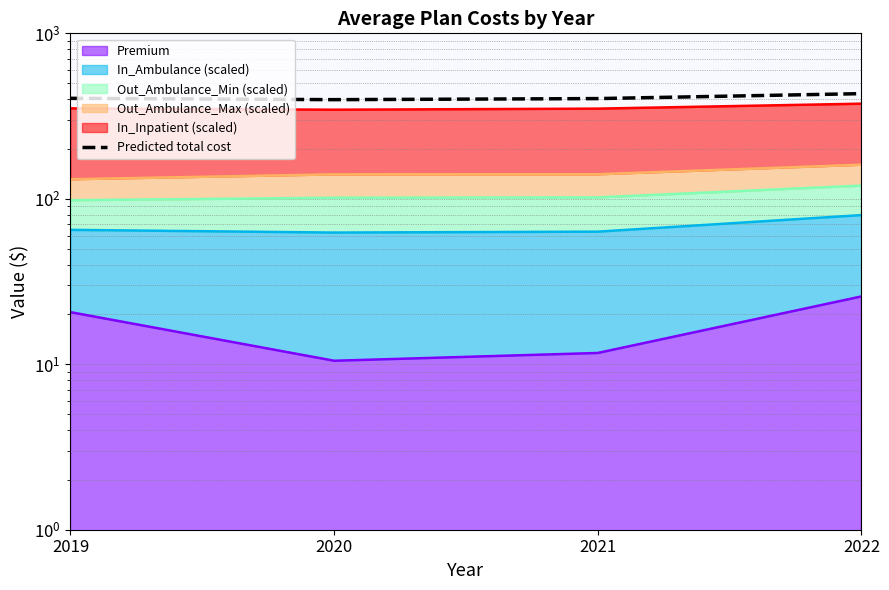

At which category does the data reach its first local valley?

2020